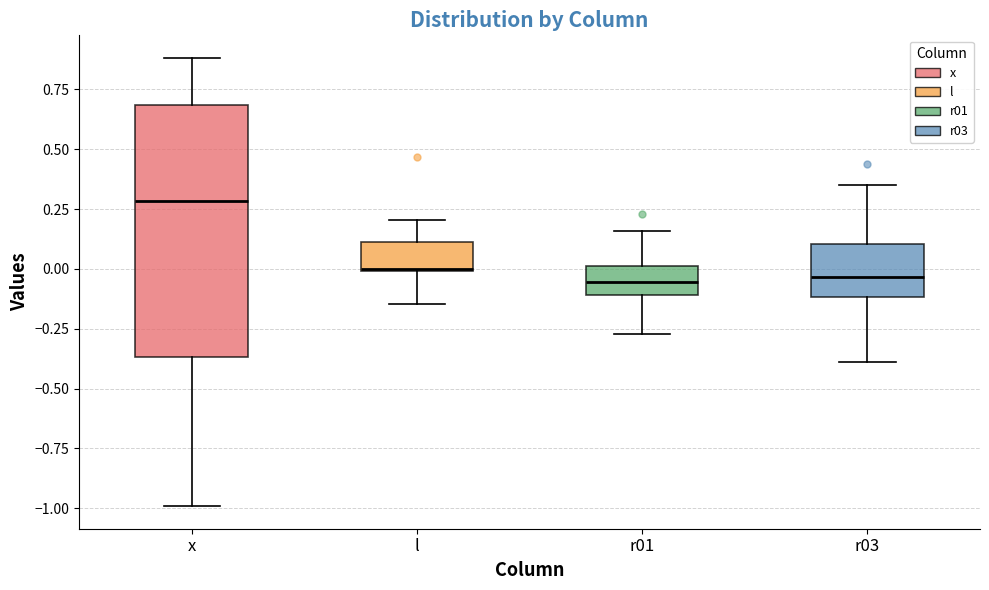

Which box is the tallest, from its lower edge to its upper edge?

x